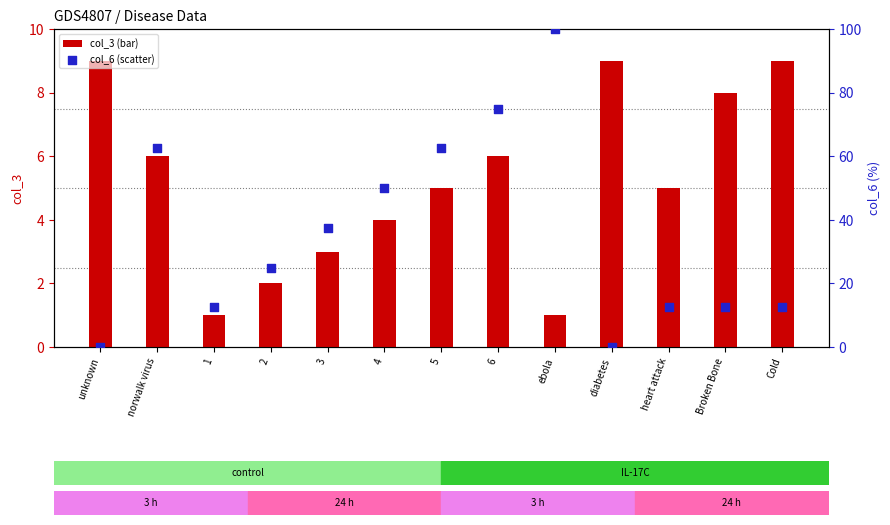

Which series has the largest total across all categories?

col_6